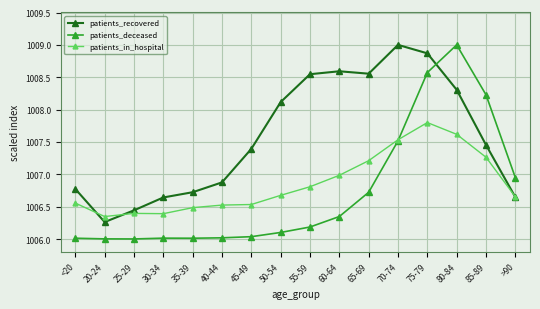

What is the value of the patients_recovered point at the 12th from the left?

1009.0